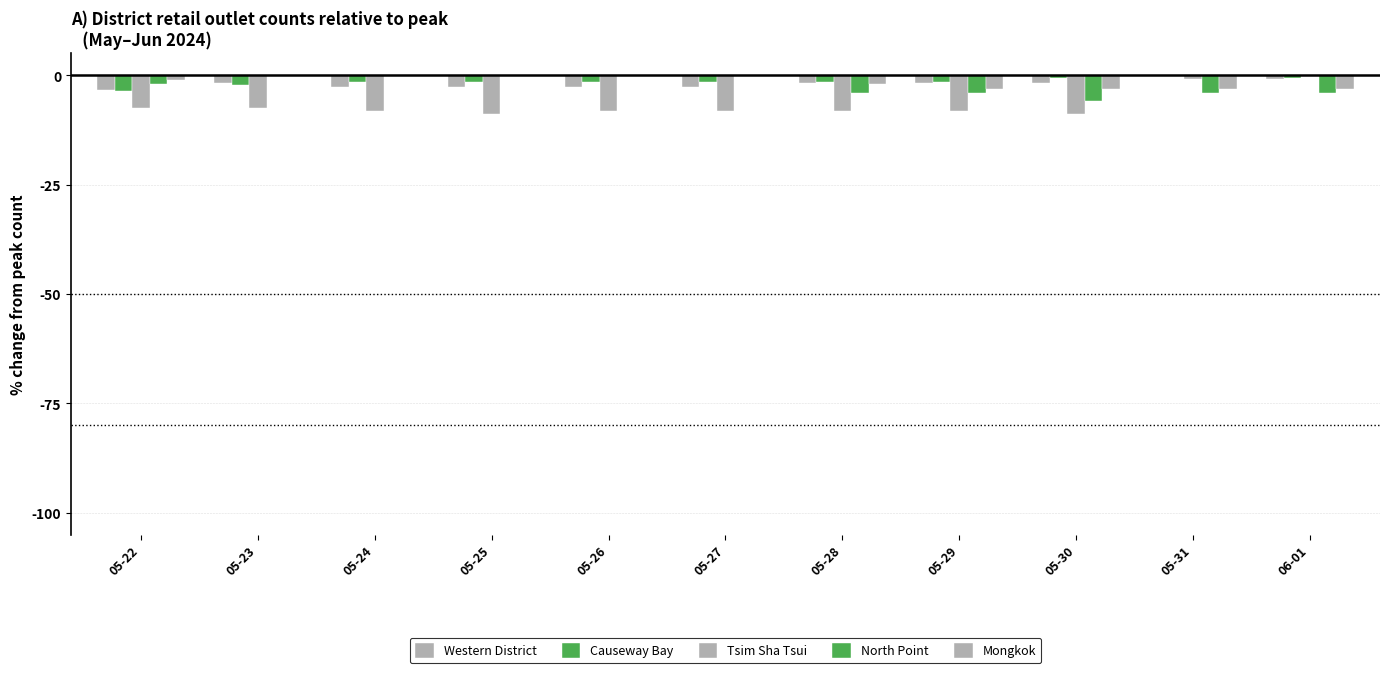

How many data points in North Point are above -1?

5